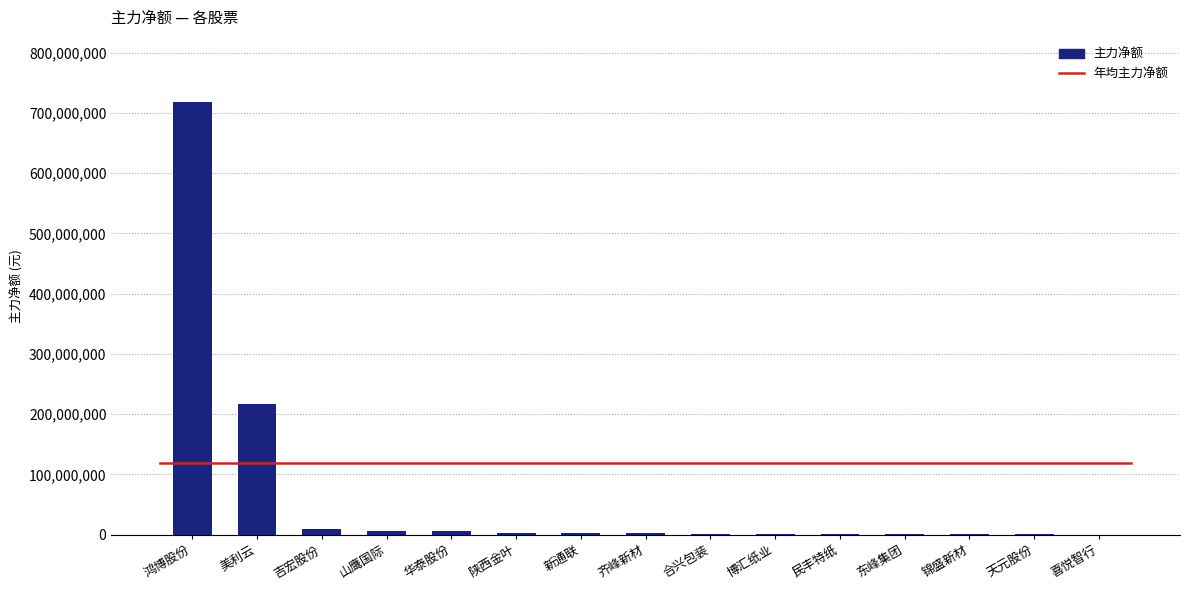

What is the greatest value displayed?

718198220